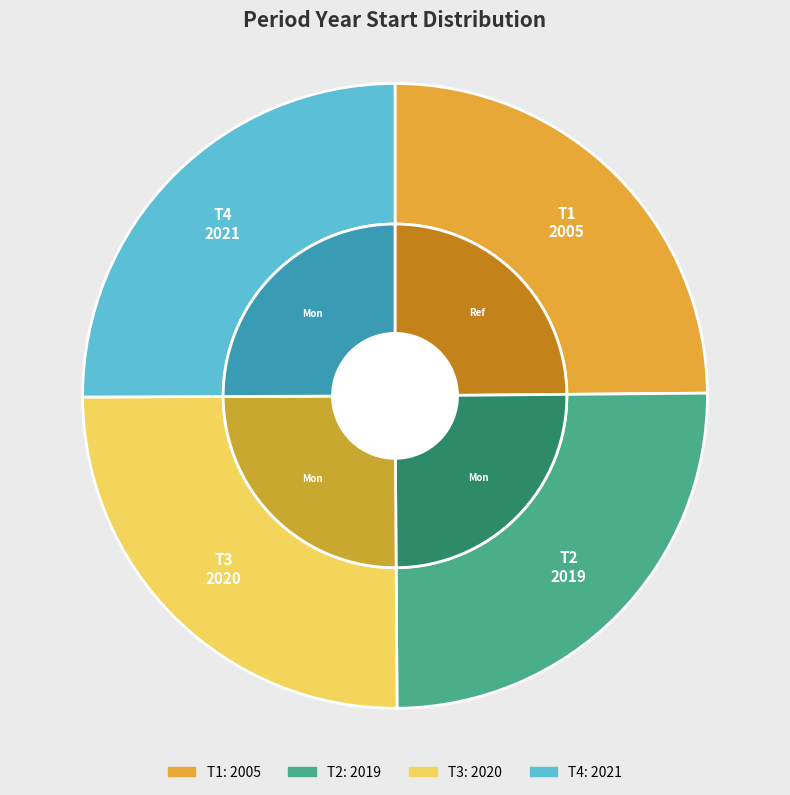

How many slices are in this pie chart?

4